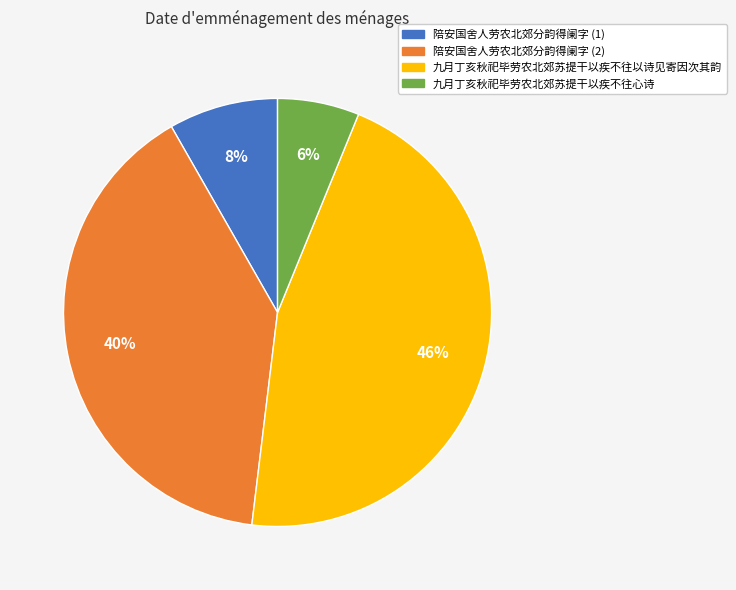

To the nearest percent, what portion does 九月丁亥秋祀毕劳农北郊苏提干以疾不往以诗见寄因次其韵 represent?

46%